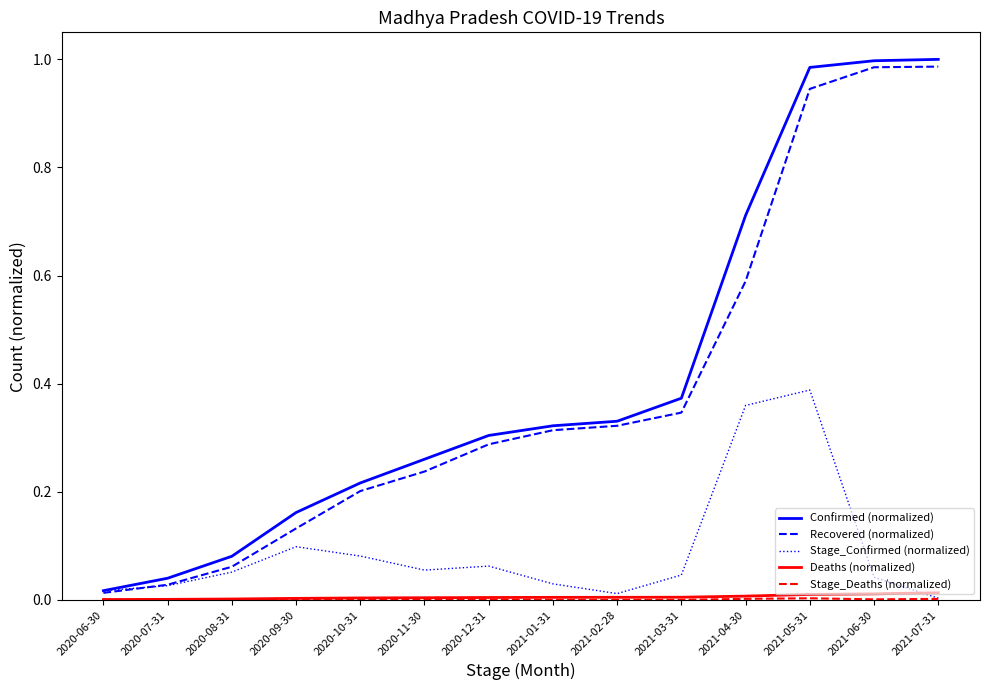

Which series changed the most between 2020-07-31 and 2020-12-31?

Confirmed (normalized)